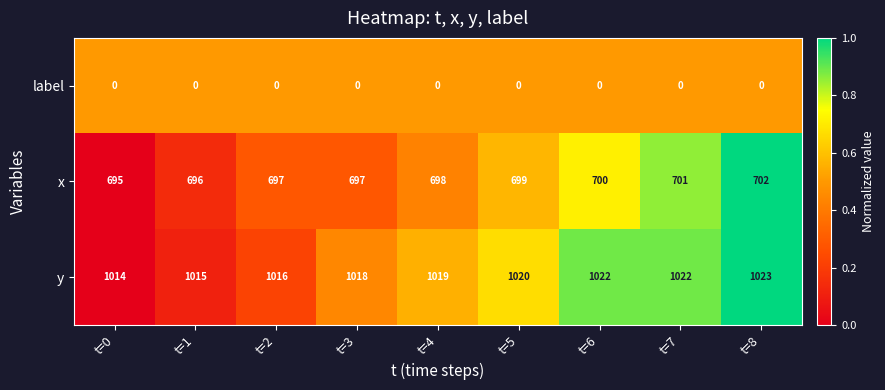

What is the greatest value displayed?

1023